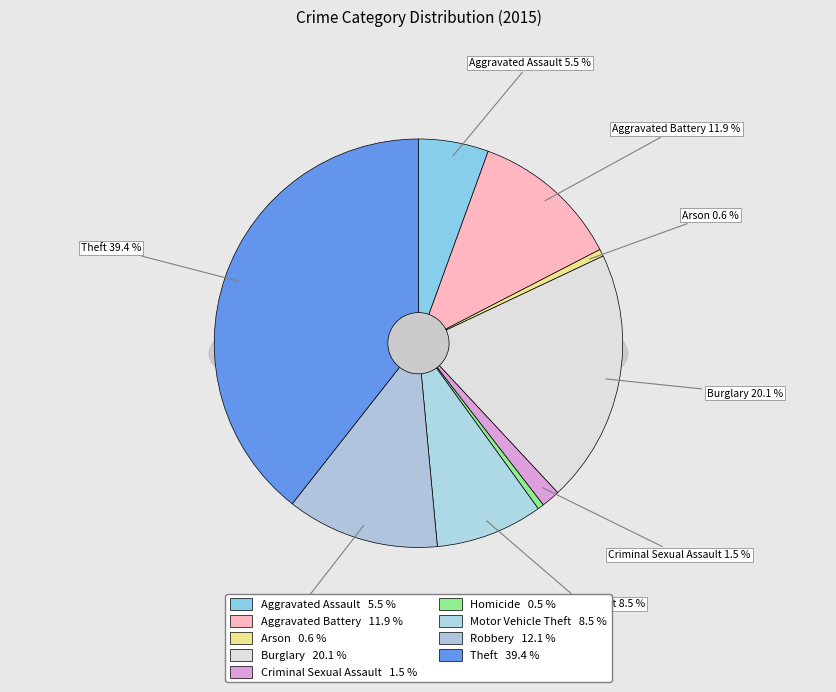

The Theft slice represents 26% of the pie. True or false?

False